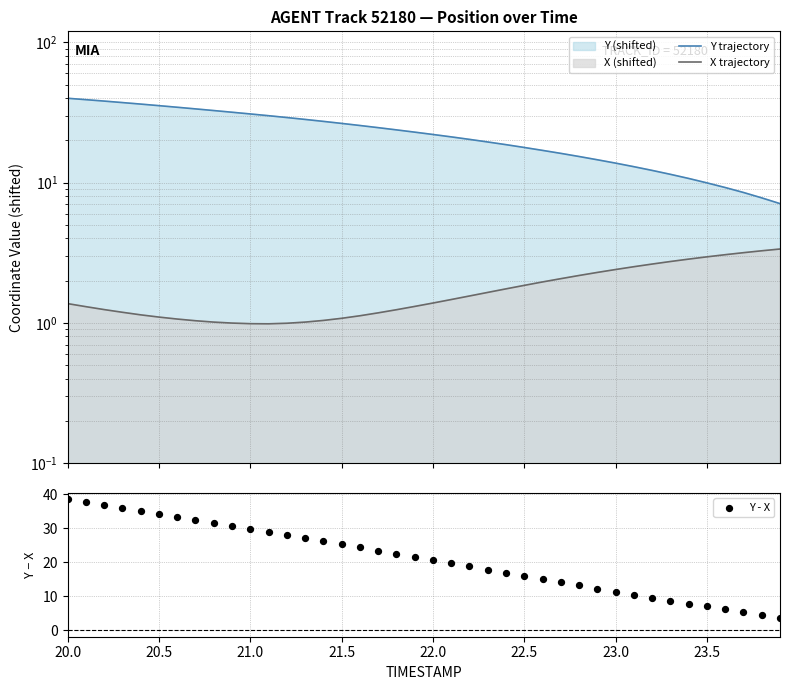

Which series has the largest Y range (max minus min)?

Y - X